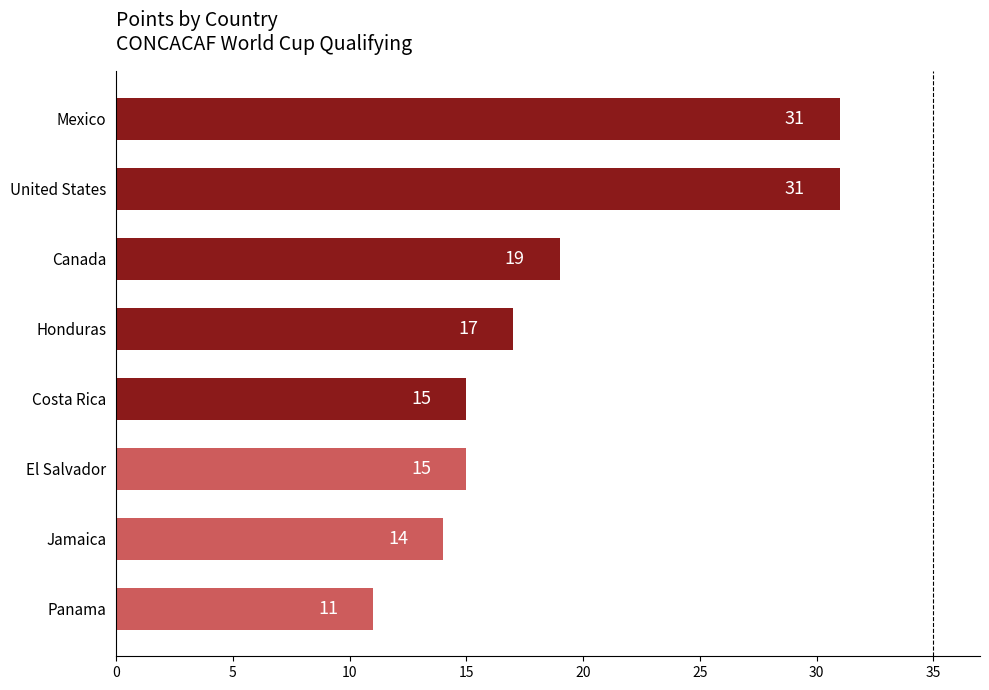

Reading top to bottom, list all the values displayed in this chart.

Mexico=31	United States=31	Canada=19	Honduras=17	Costa Rica=15	El Salvador=15	Jamaica=14	Panama=11